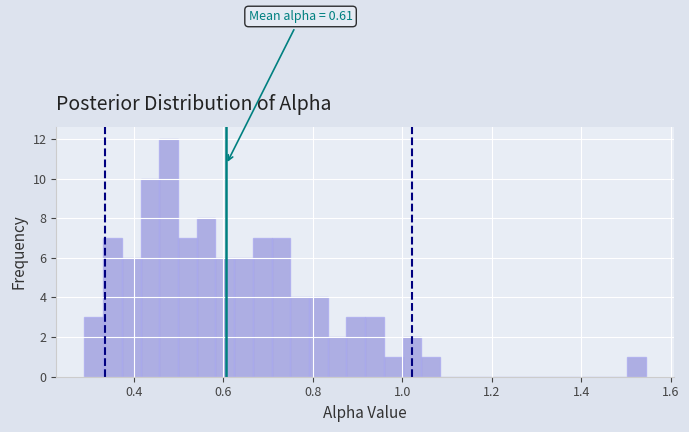

Around what value on the x-axis is the tallest bar? Give the approximate position of its centre, as read against the axis.

0.48